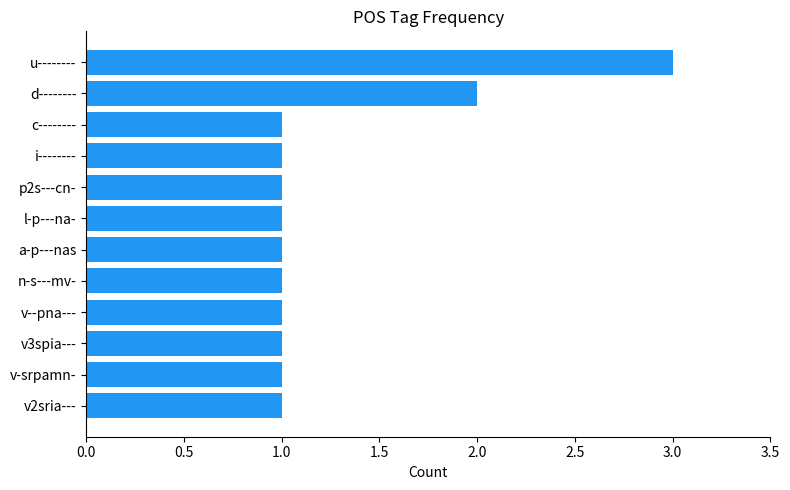

Does the chart contain any negative values?

No